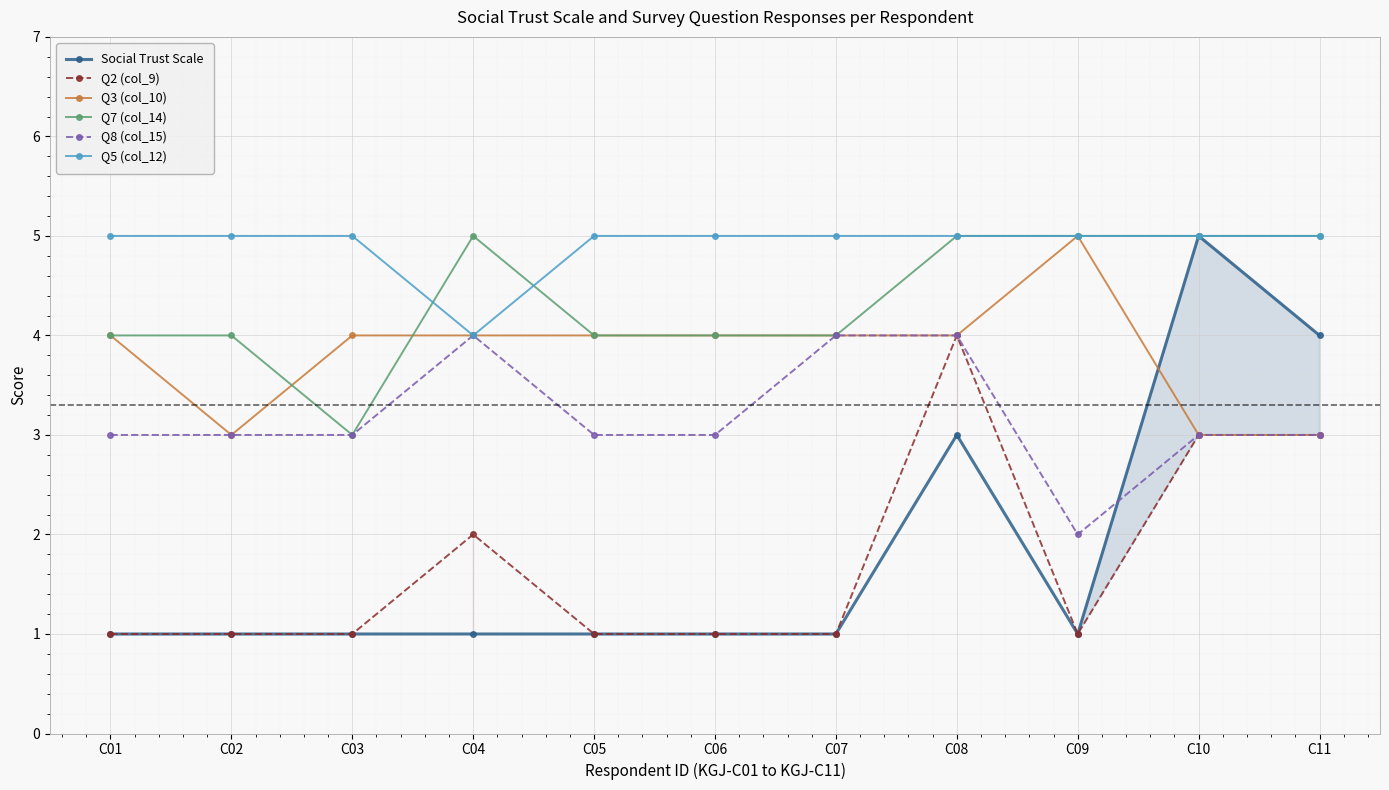

Which series changed the most between C04 and C09?

Q8 (col_15)